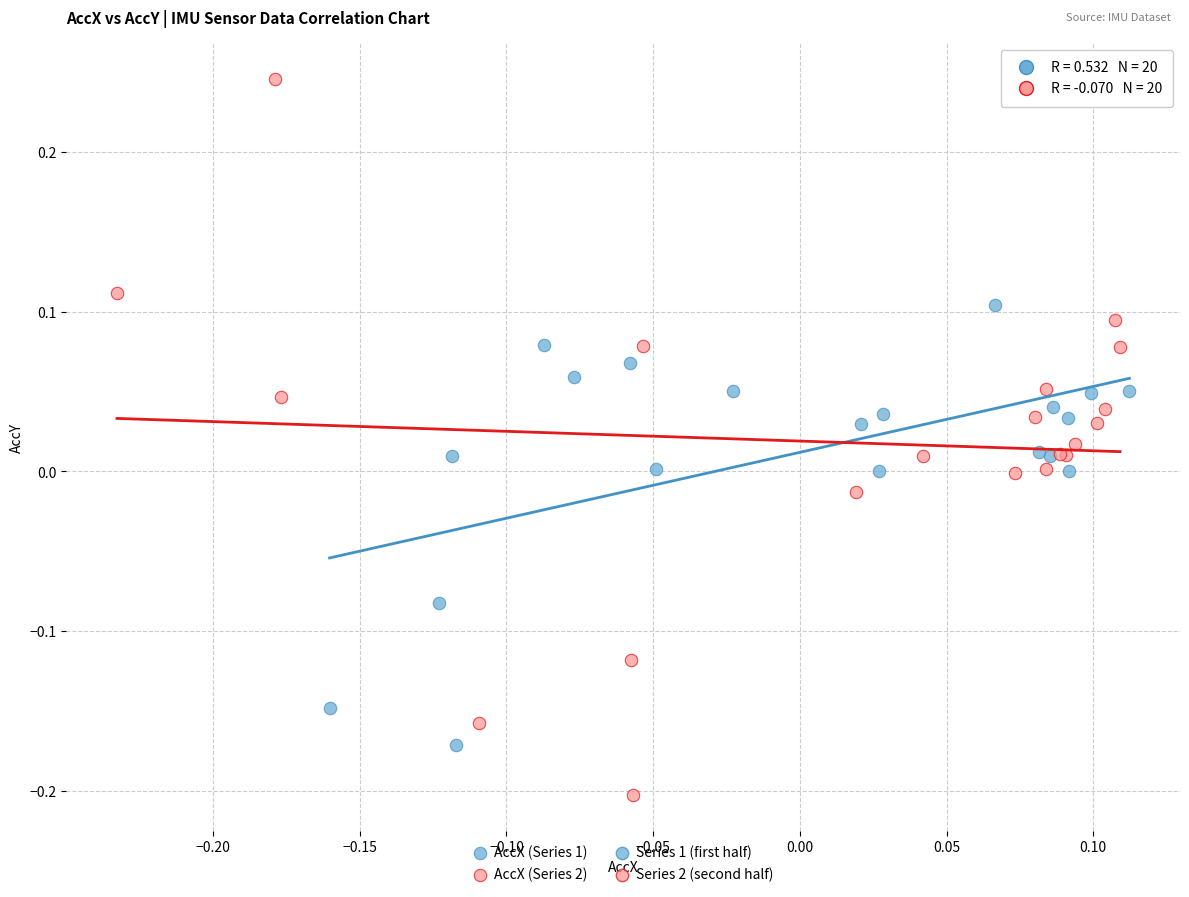

Which series reaches the minimum Y coordinate?

AccX (Series 2)